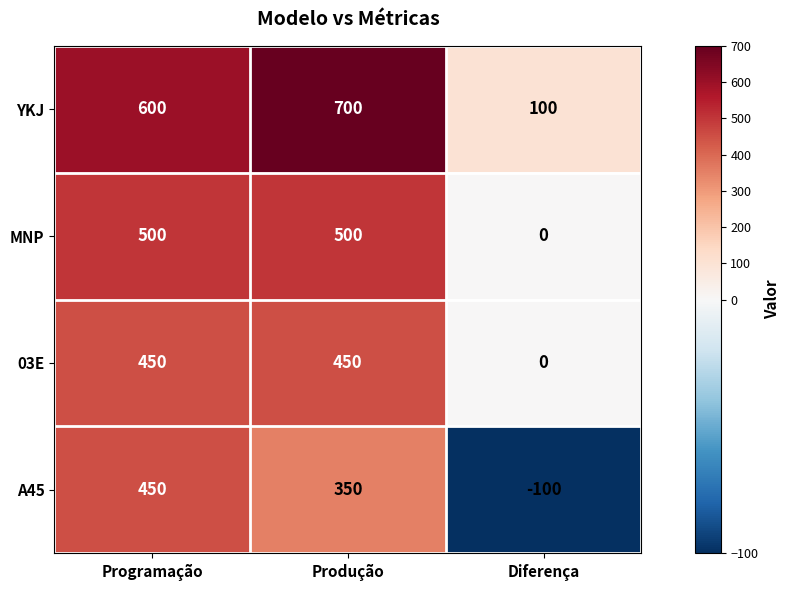

How many data points does each series have?

3